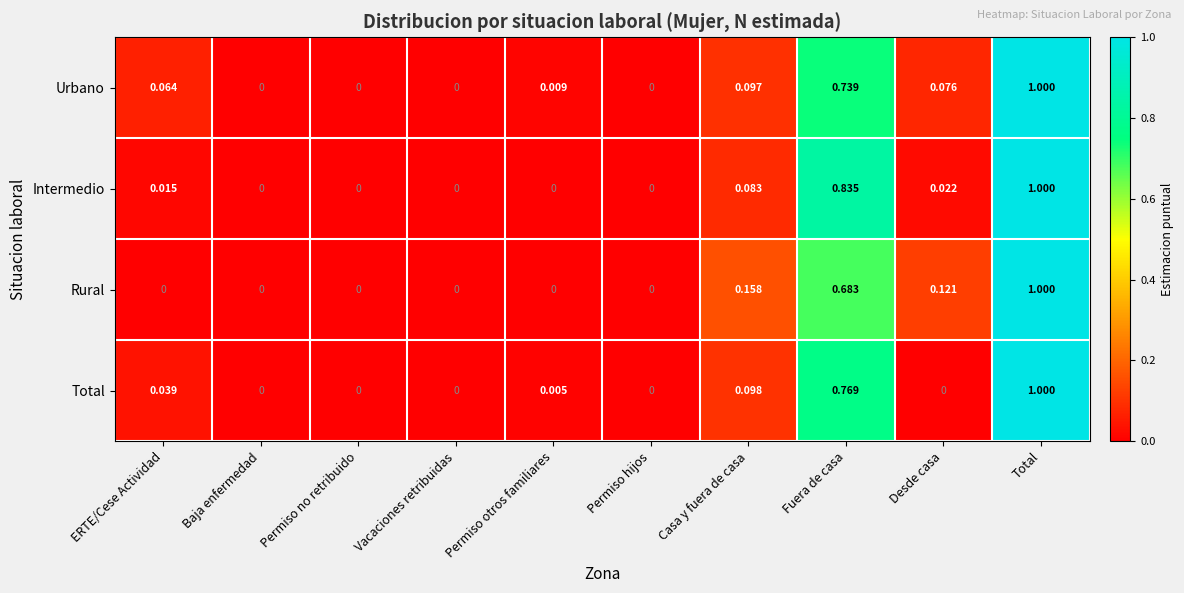

Which category has the highest value in the Rural series?

Total